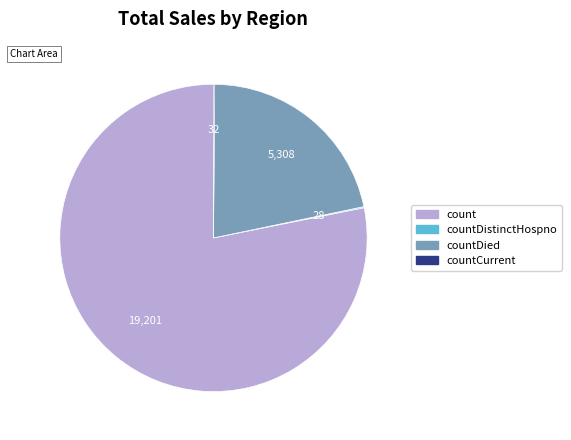

Is there a majority slice in this chart?

Yes